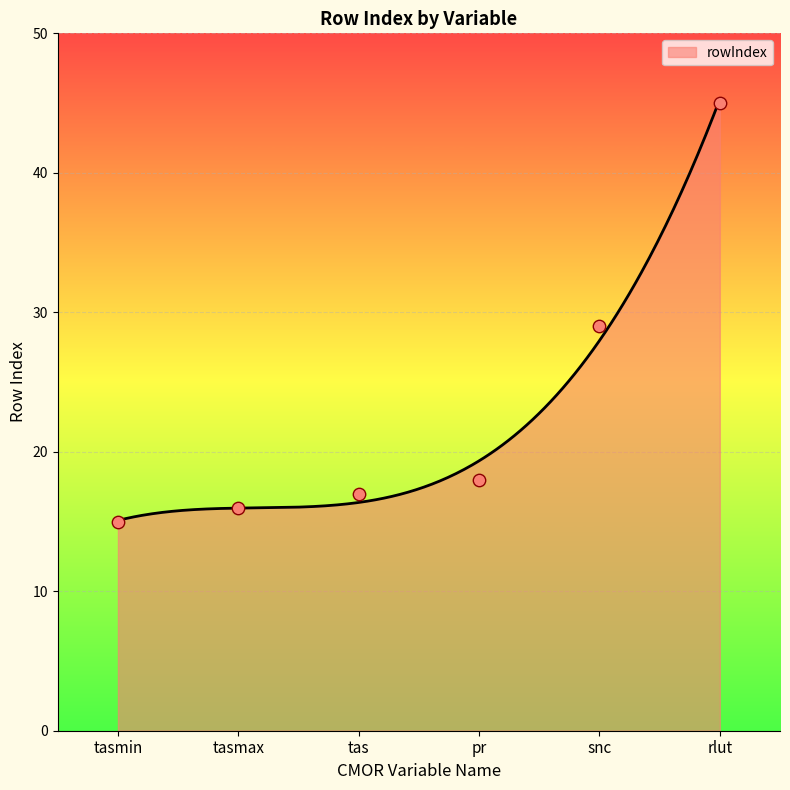

Approximately how many times larger is the value at snc compared to tas?

1.7